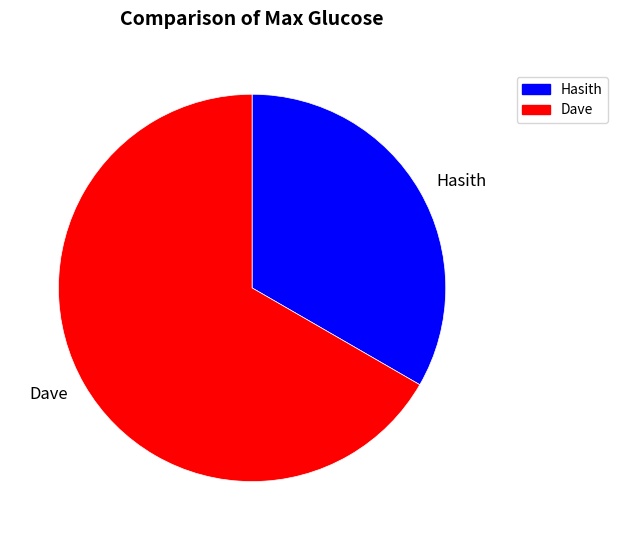

Rank the categories by value from lowest to highest.

Hasith, Dave